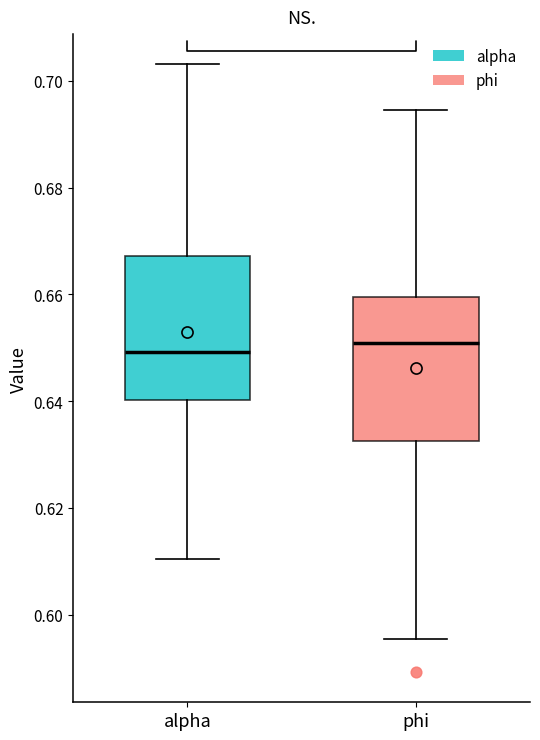

Reading left to right, read every box against the y-axis: the position of its median line, the range the box covers, and the ends of its whiskers. The values are not printed on the chart, so give them approximately, as read against the axis.

alpha: median 0.650, box 0.640 to 0.668, whiskers 0.610 to 0.704
phi: median 0.650, box 0.632 to 0.660, whiskers 0.596 to 0.694